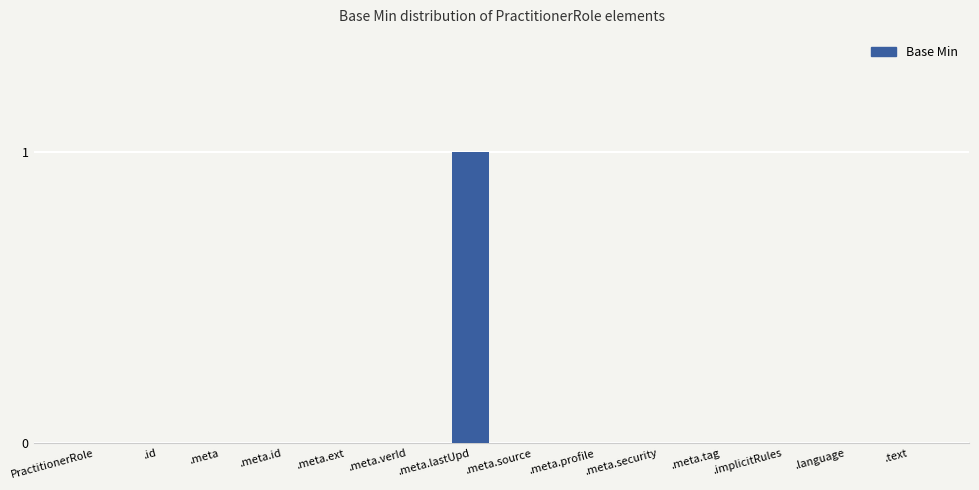

The chart shows a value of -1 at .meta.profile. True or false?

False